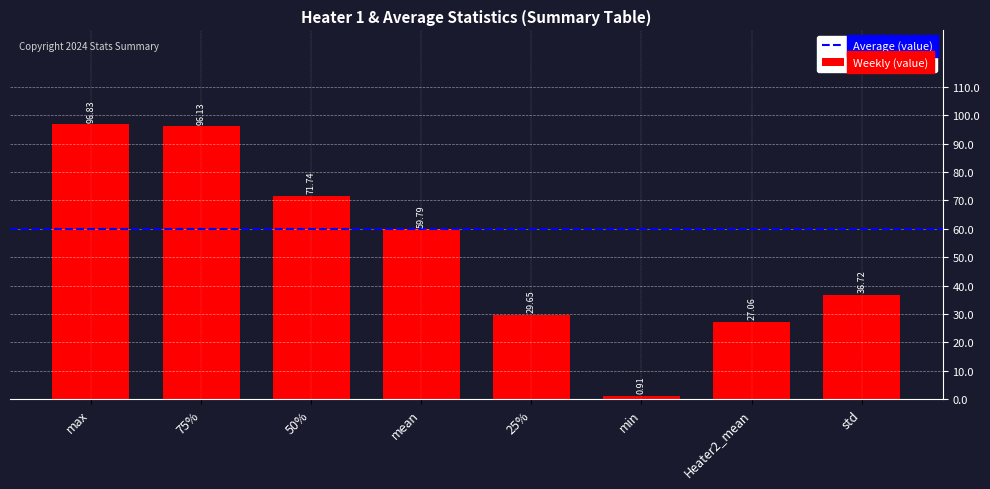

At which label does the data first exceed 59?

max